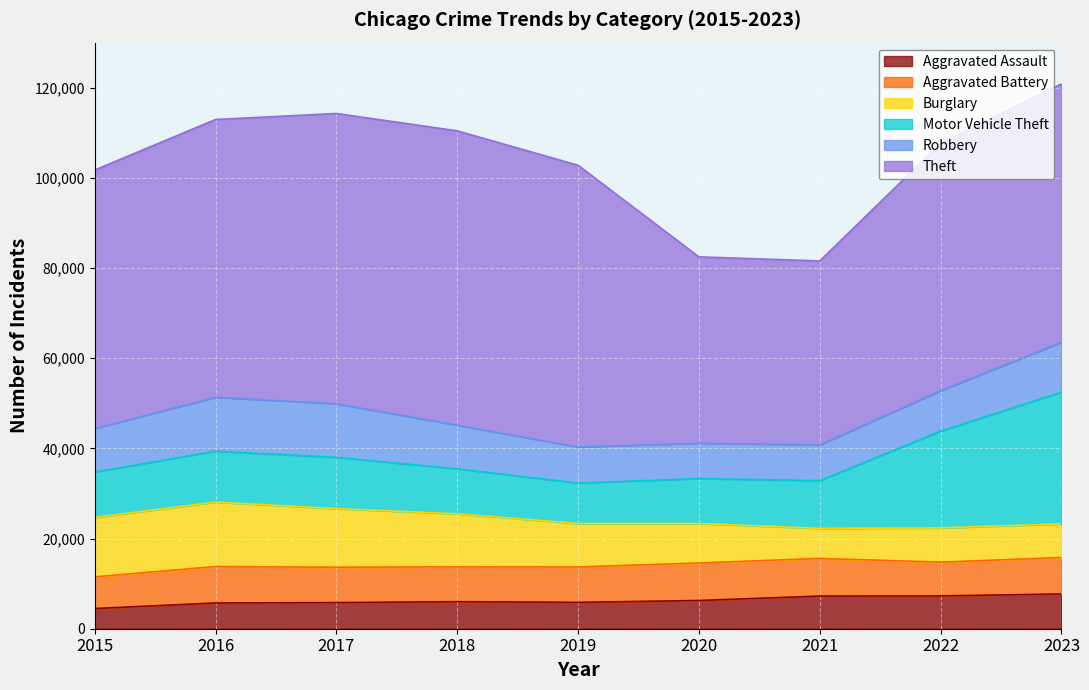

Where does the Theft series first go above 57350?

2016